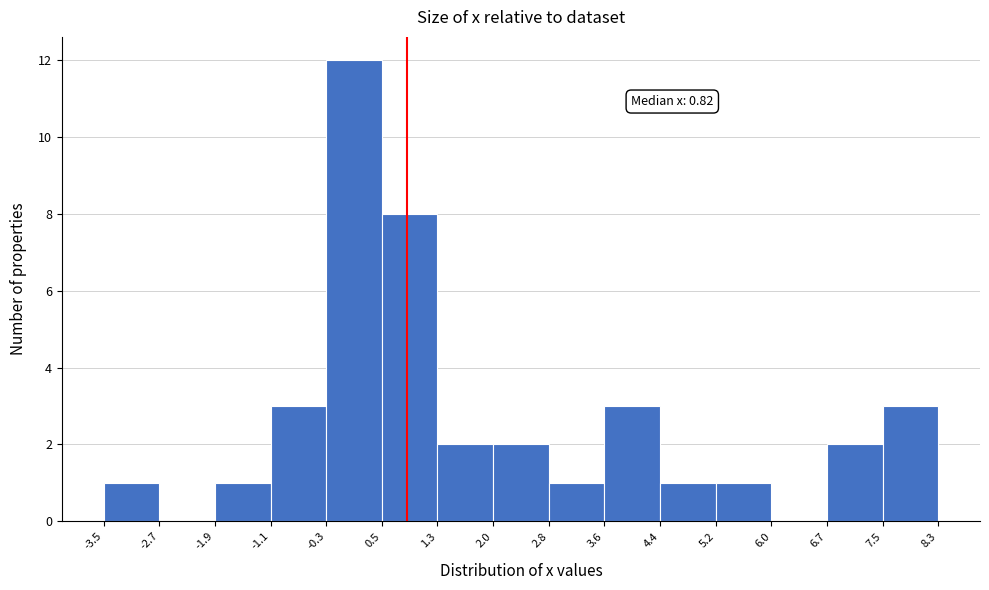

Which range on the x-axis has the tallest bar?

-0.3 to 0.5